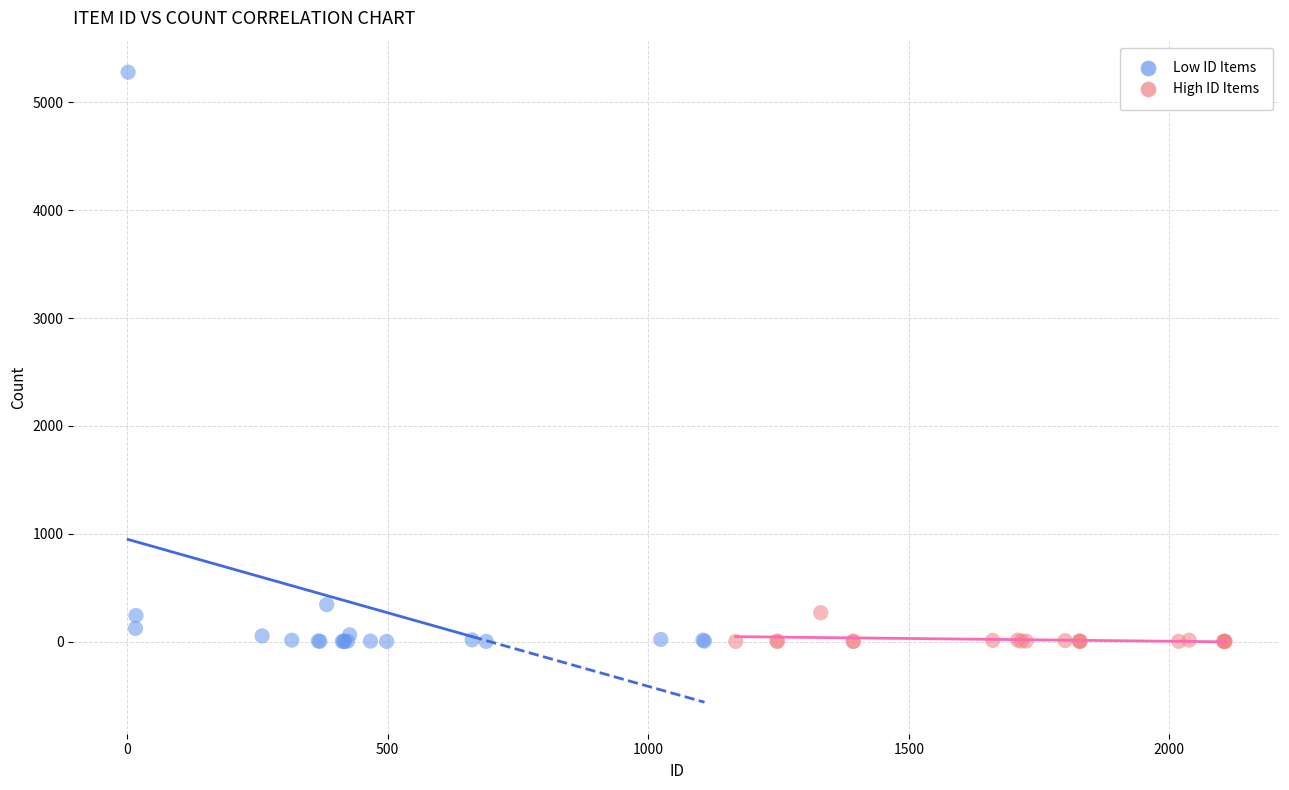

Which series has the widest spread of Y values?

Low ID Items